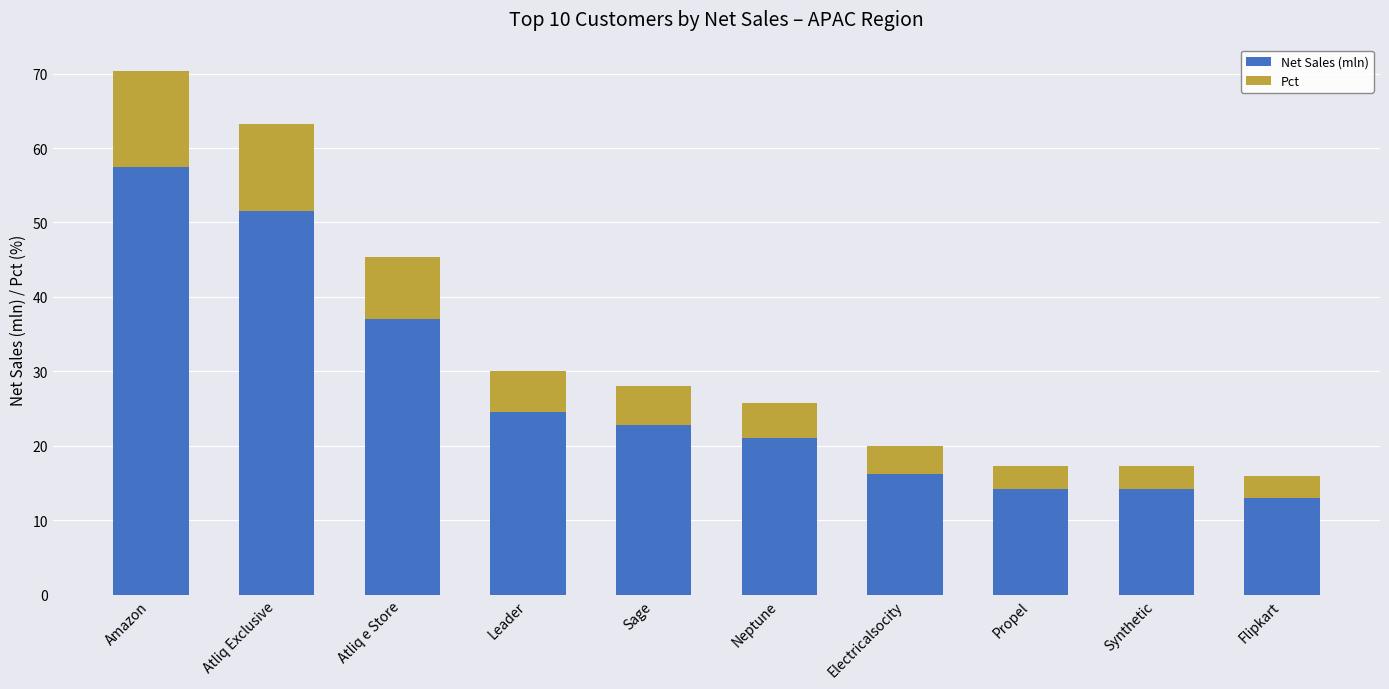

What is the minimum value for Net Sales (mln)?

13.0